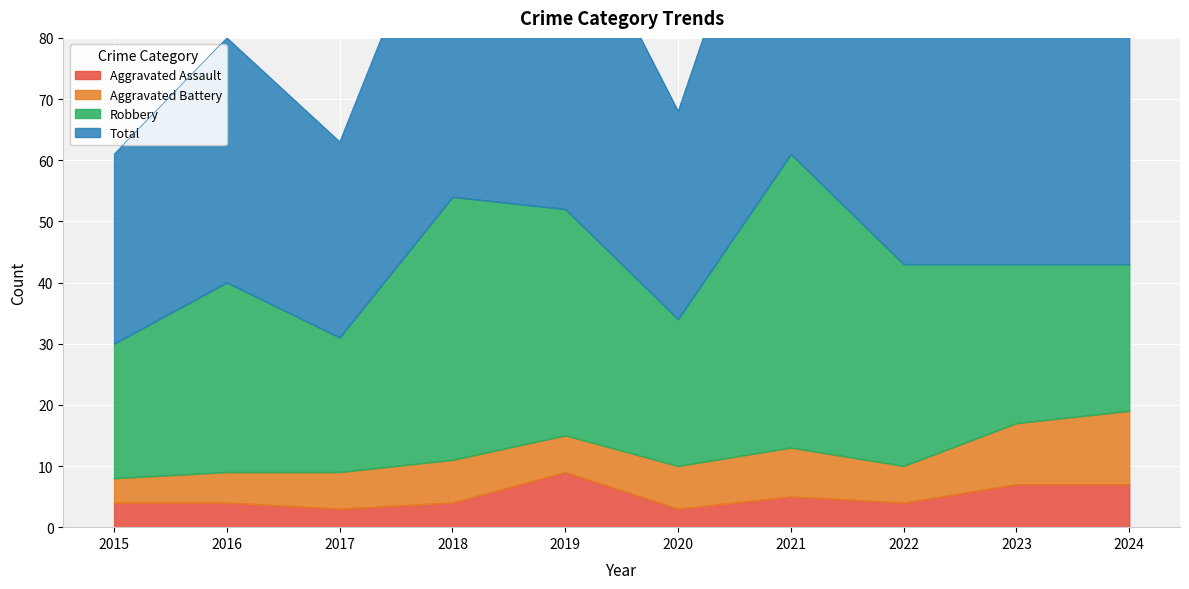

The Total series shows 80 at 2016. True or false?

True